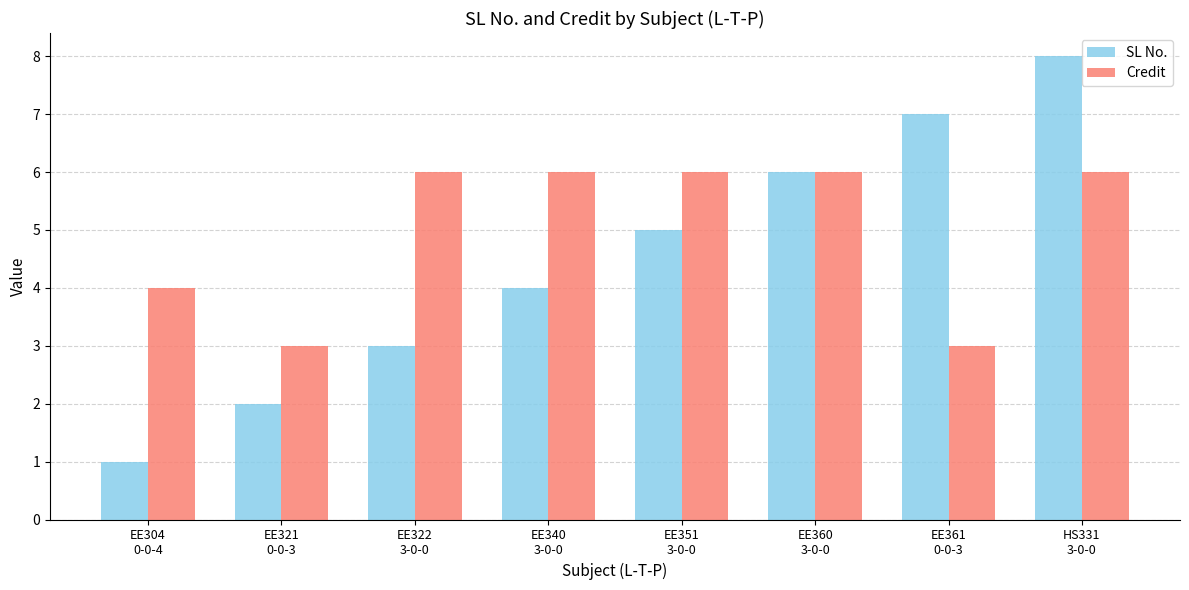

Rank the series by their average value, from highest to lowest.

Credit, SL No.